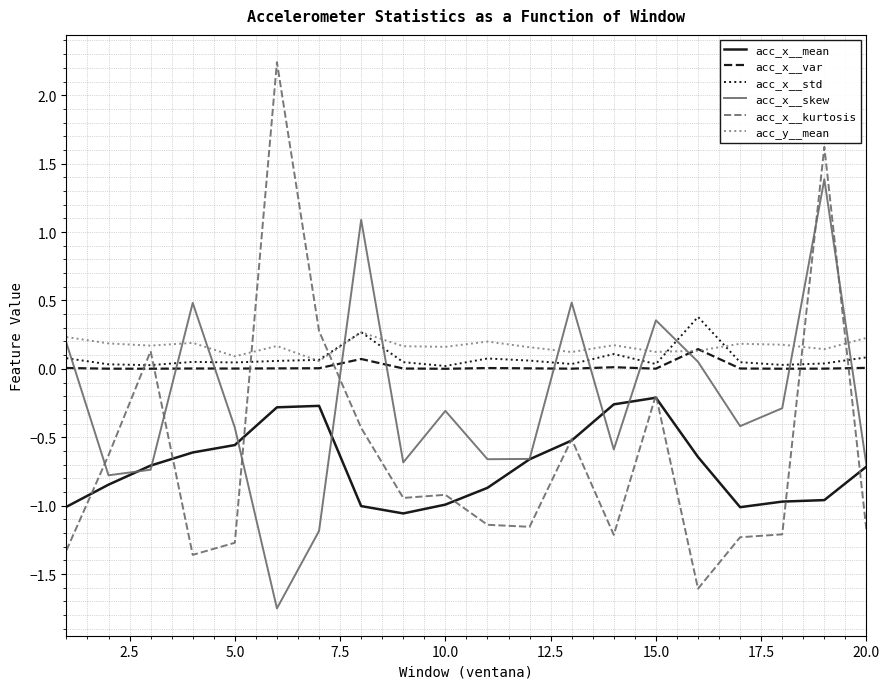

How many intersections are there between acc_x__kurtosis and acc_x__var?

6